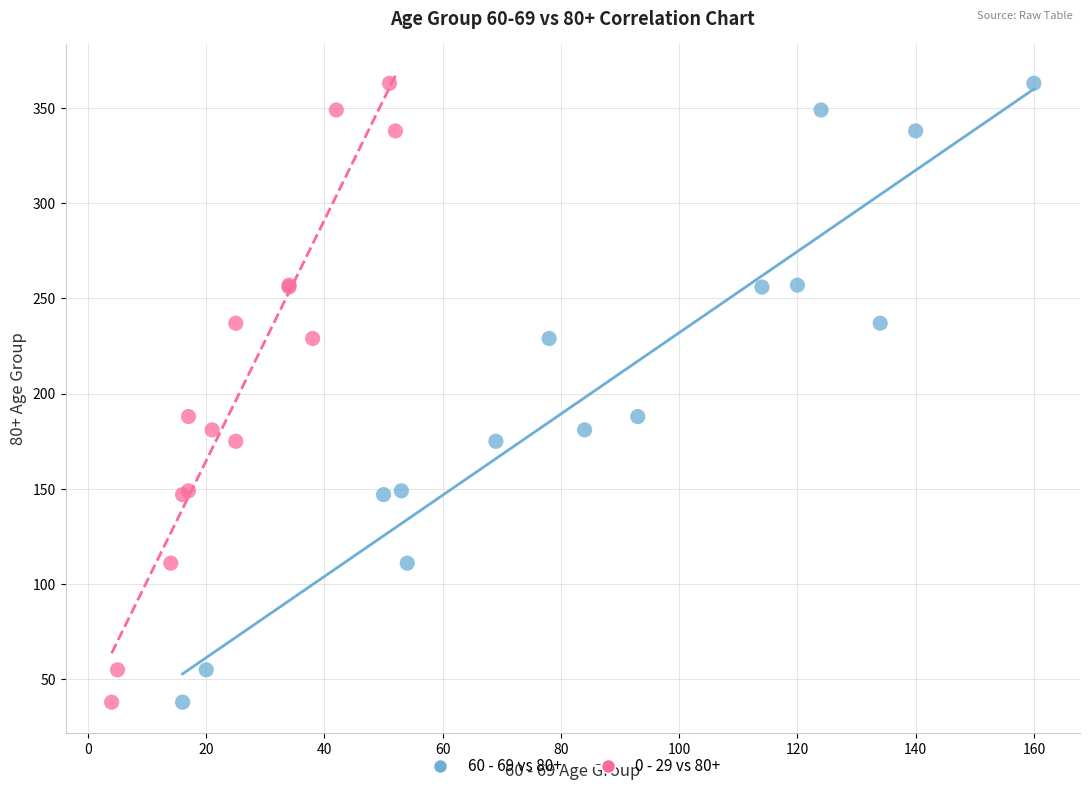

What are all the series names shown in the legend?

60 - 69 vs 80+, 0 - 29 vs 80+